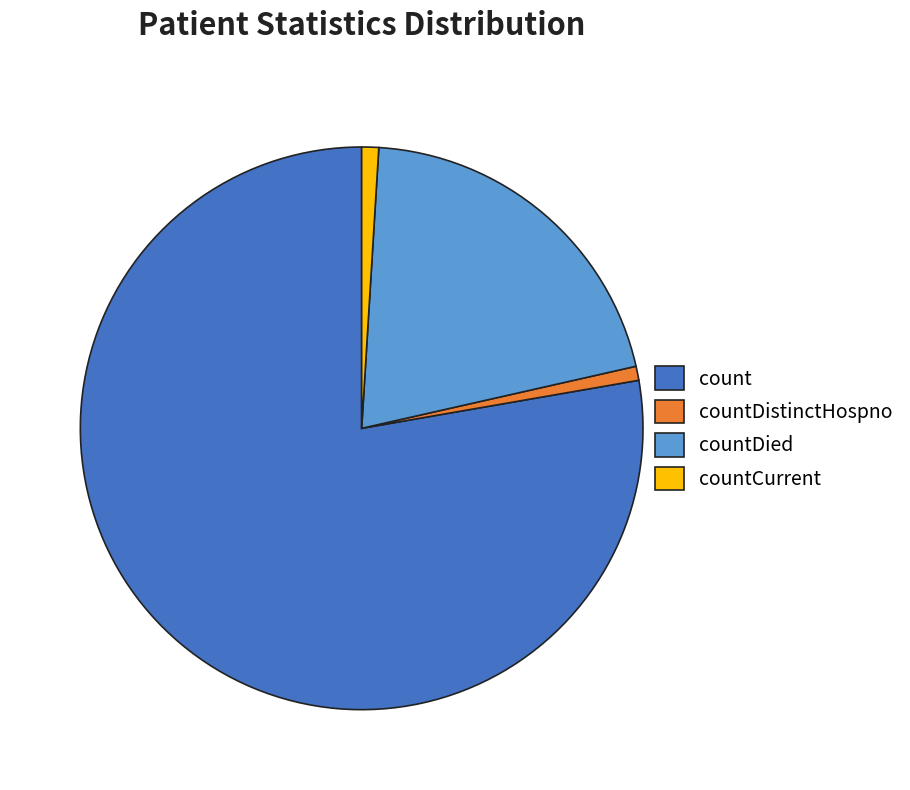

The countCurrent slice represents 1% of the pie. True or false?

True